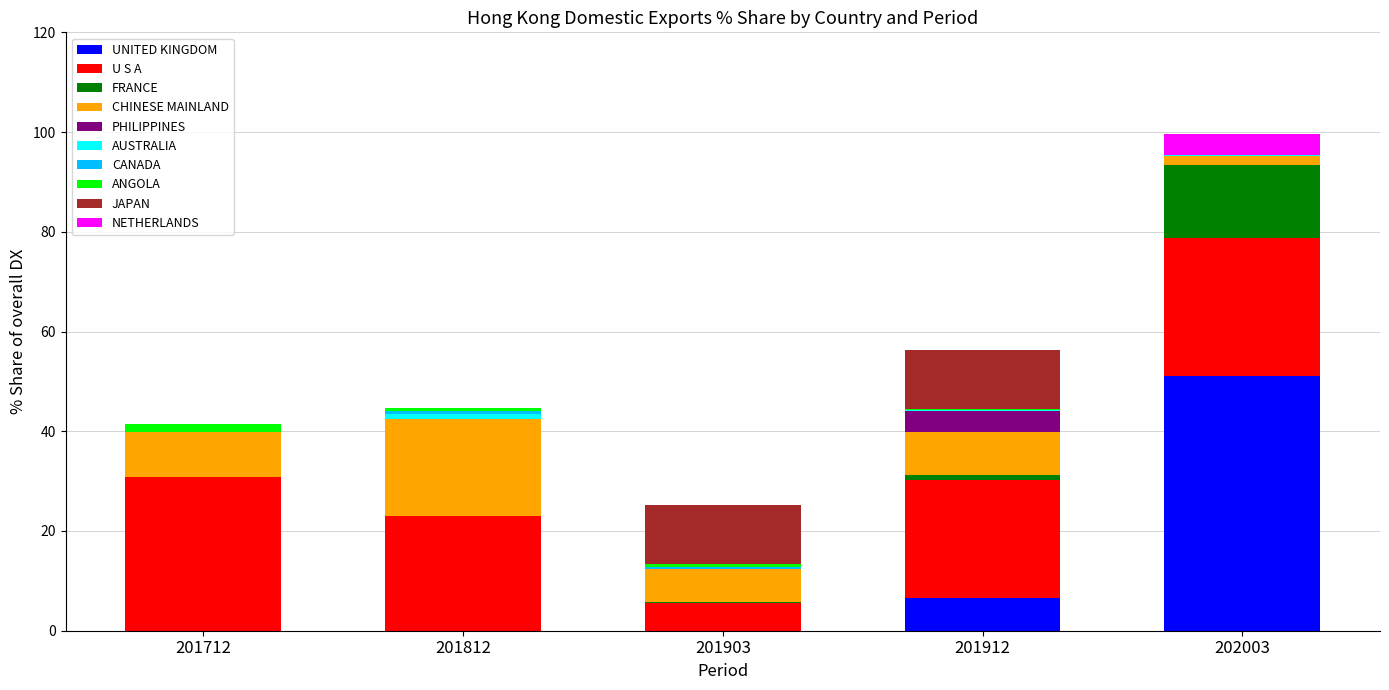

At which category is the sum across all series the highest?

202003